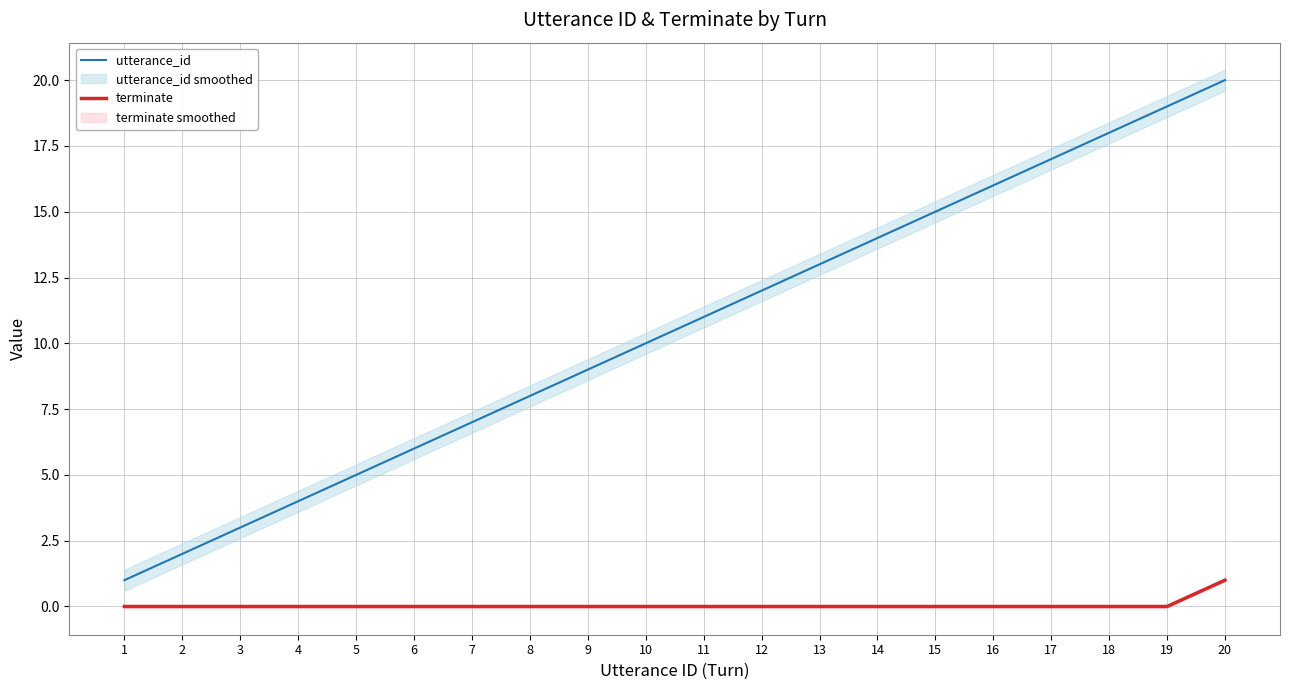

Where does the utterance_id series first go above 11?

12